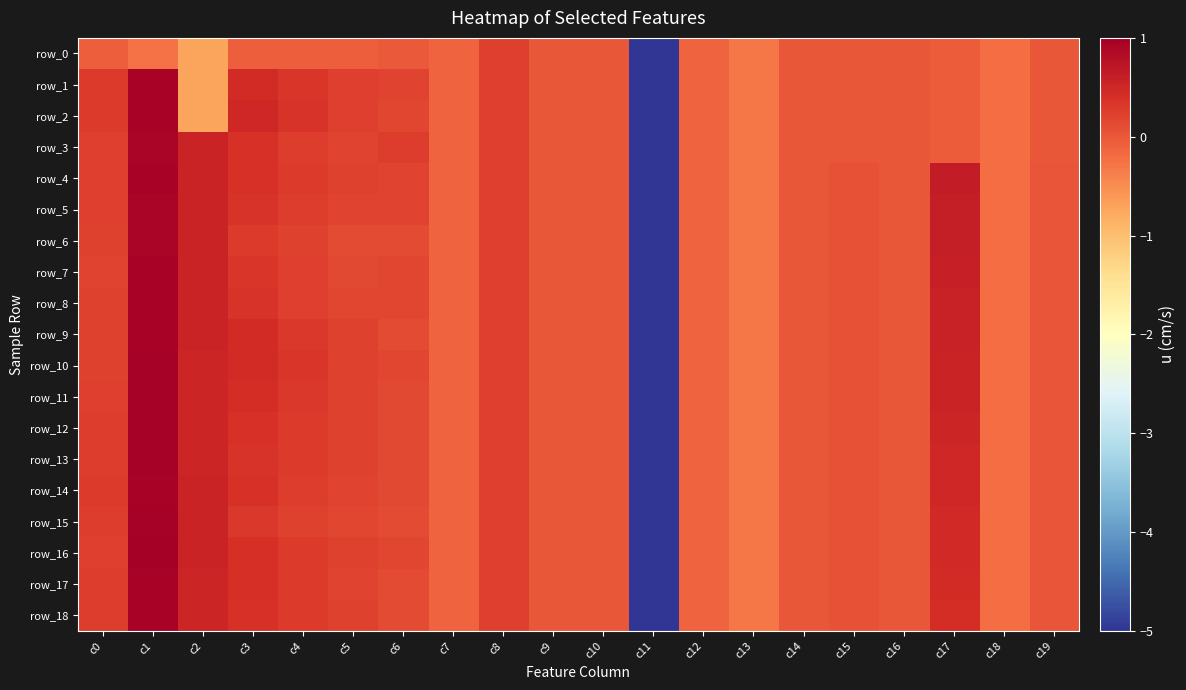

What is the difference between the maximum and second lowest values in the row_18 series?

1.2